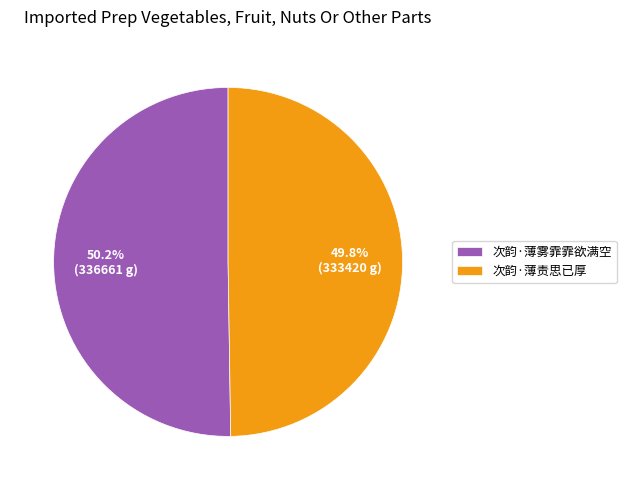

Is there any slice that represents more than half of the pie?

Yes